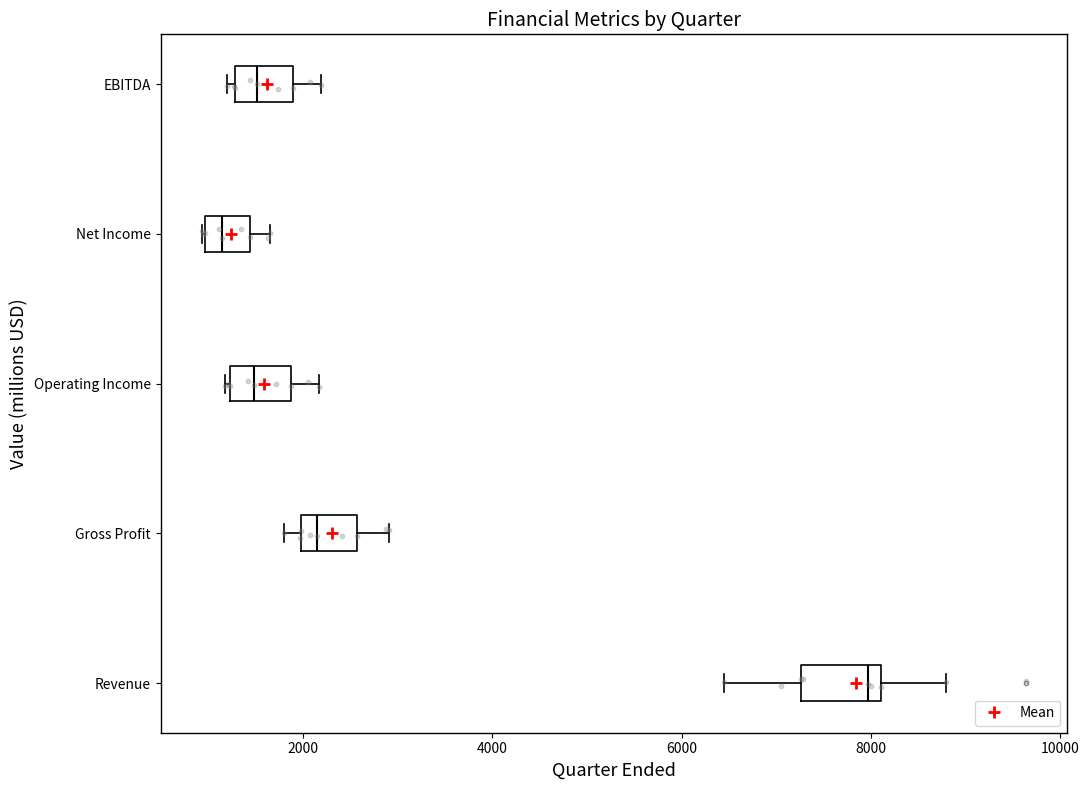

Reading bottom to top, transcribe this box plot: for each box, give where its median line is, the range the box spans, and where its two whiskers end, as read against the x-axis. The values are not printed on the chart, so give them approximately, as read against the axis.

Revenue: median 8000, box 7200 to 8200, whiskers 6400 to 8800
Gross Profit: median 2200, box 2000 to 2600, whiskers 1800 to 3000
Operating Income: median 1400, box 1200 to 1800, whiskers 1200 to 2200
Net Income: median 1200, box 1000 to 1400, whiskers 1000 to 1600
EBITDA: median 1600, box 1200 to 1800, whiskers 1200 (just left of the box's left edge) to 2200